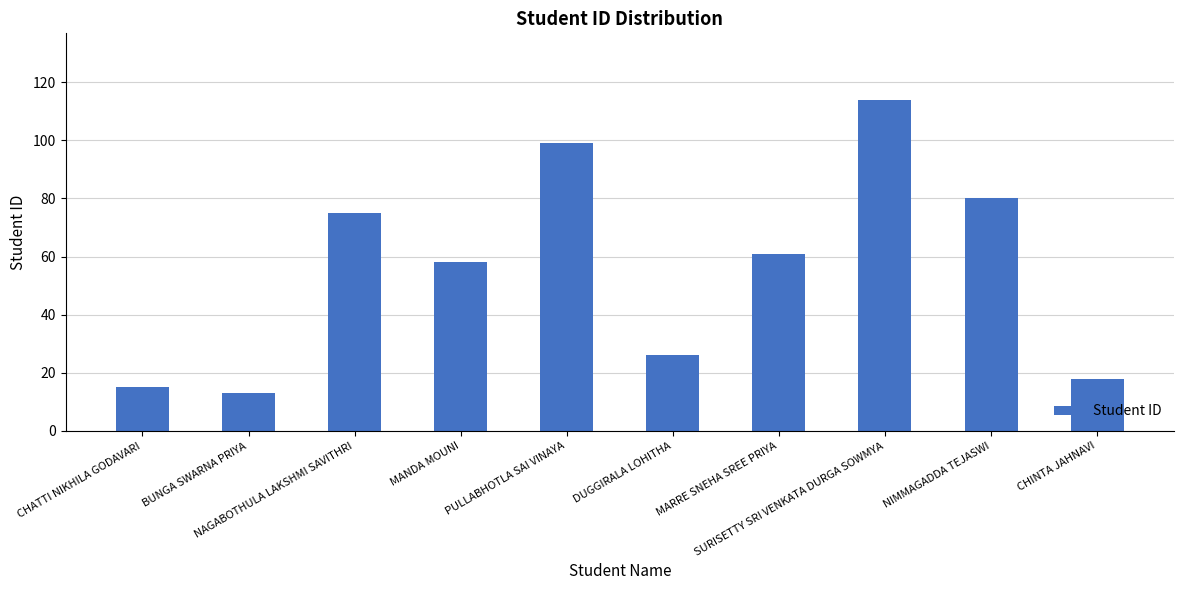

What is the difference between the maximum and minimum values?

101